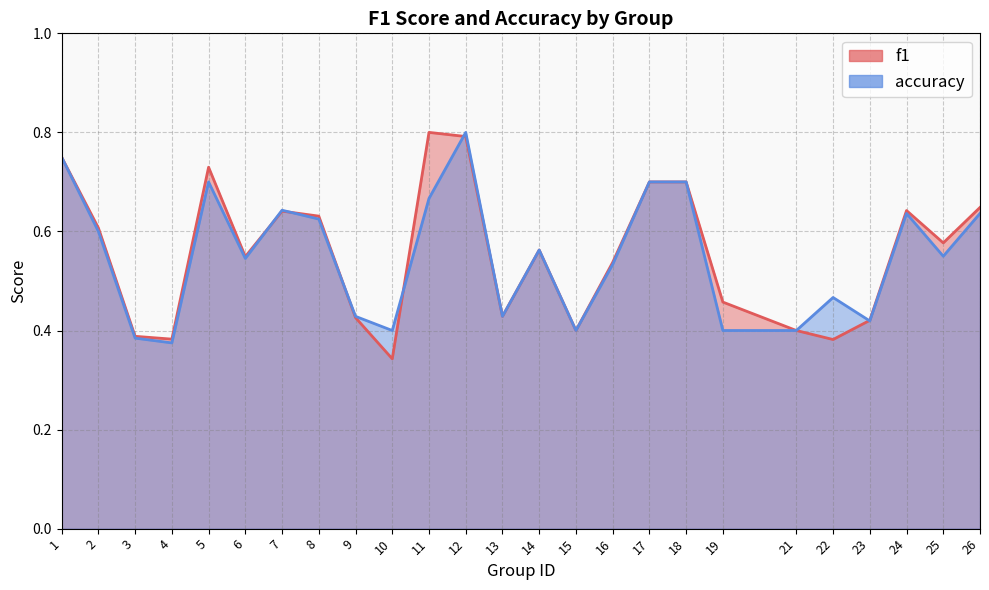

What is the highest value of the f1 series?

0.8